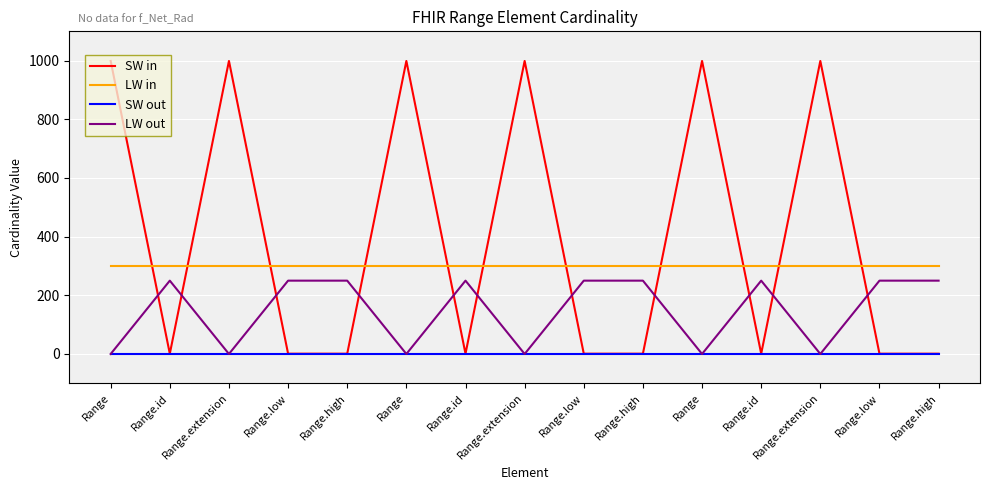

Does the chart display data point markers on the line(s)?

No